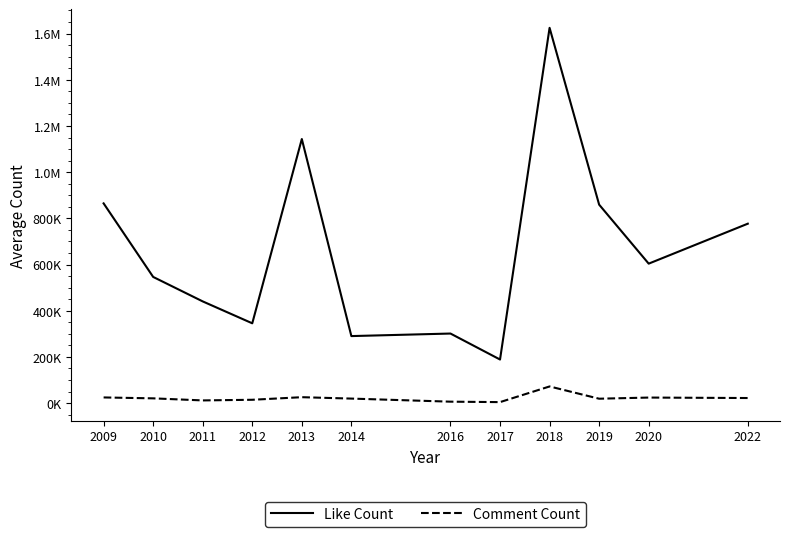

The Comment Count series shows 1329.2 at 2017. True or false?

False